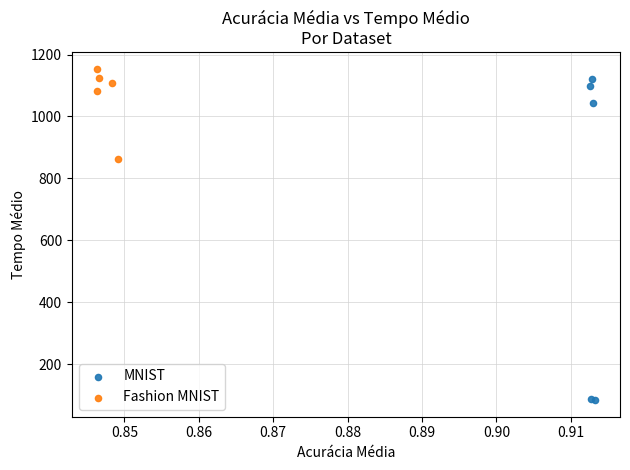

Which series has the largest Y range (max minus min)?

MNIST